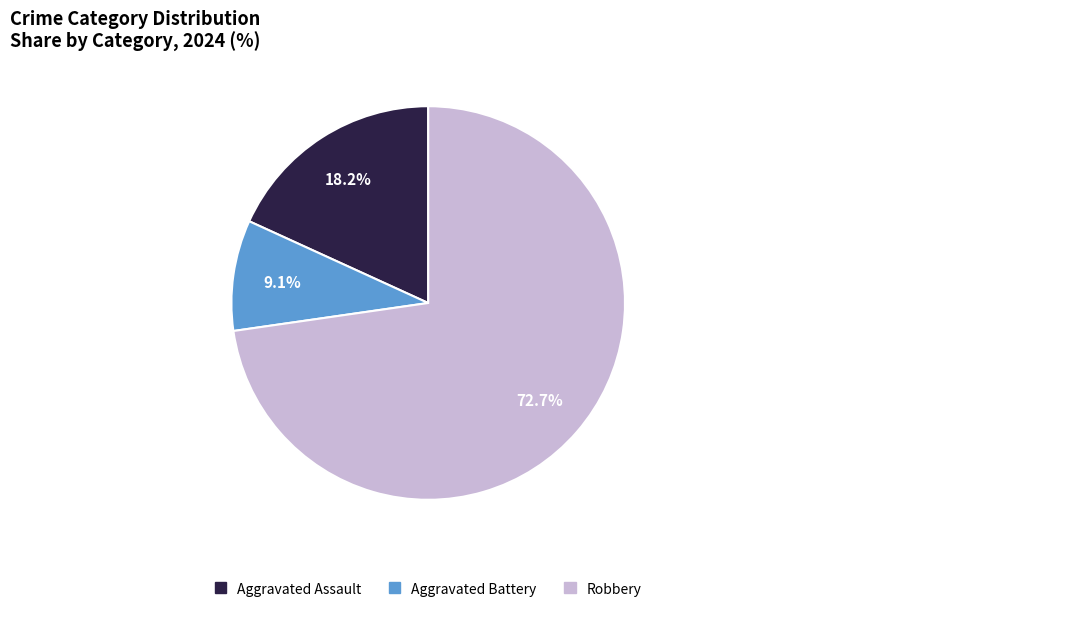

To the nearest percent, what is the combined percentage of Aggravated Assault and Robbery?

91%